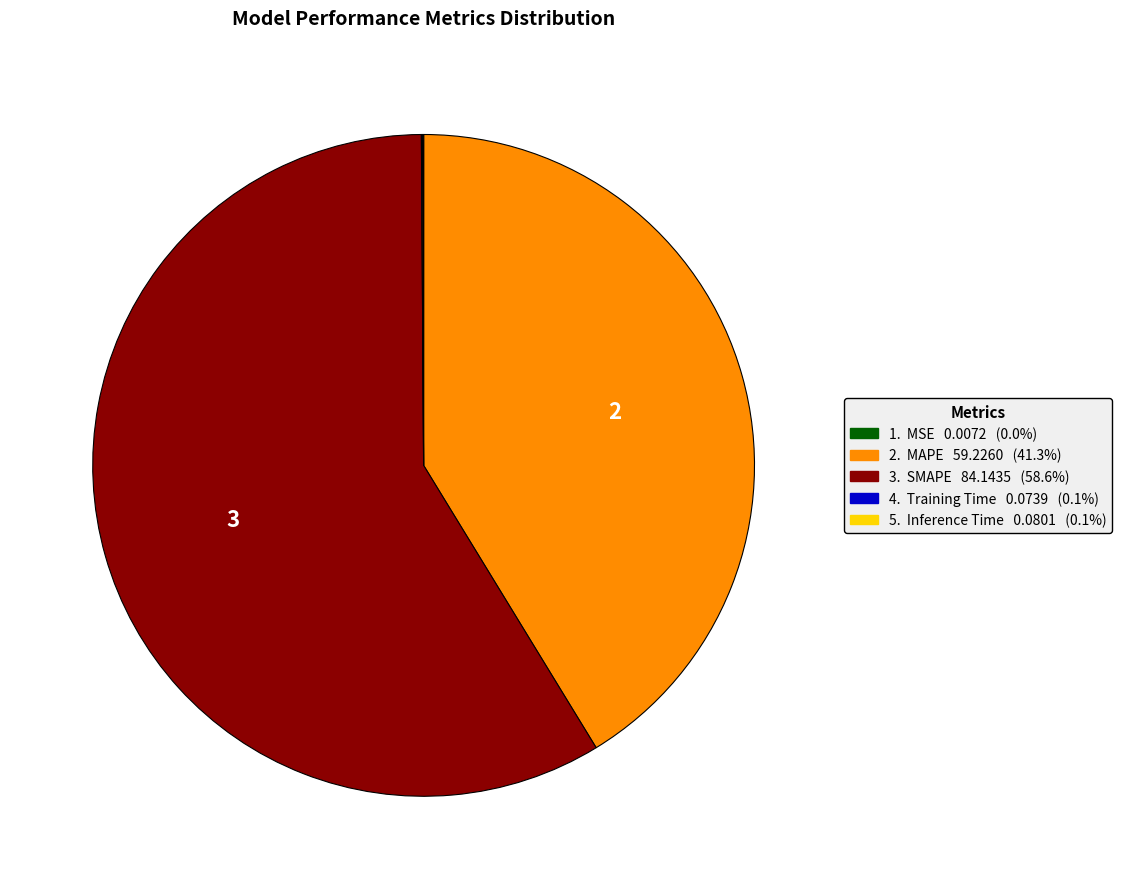

Is there any slice that represents more than half of the pie?

Yes